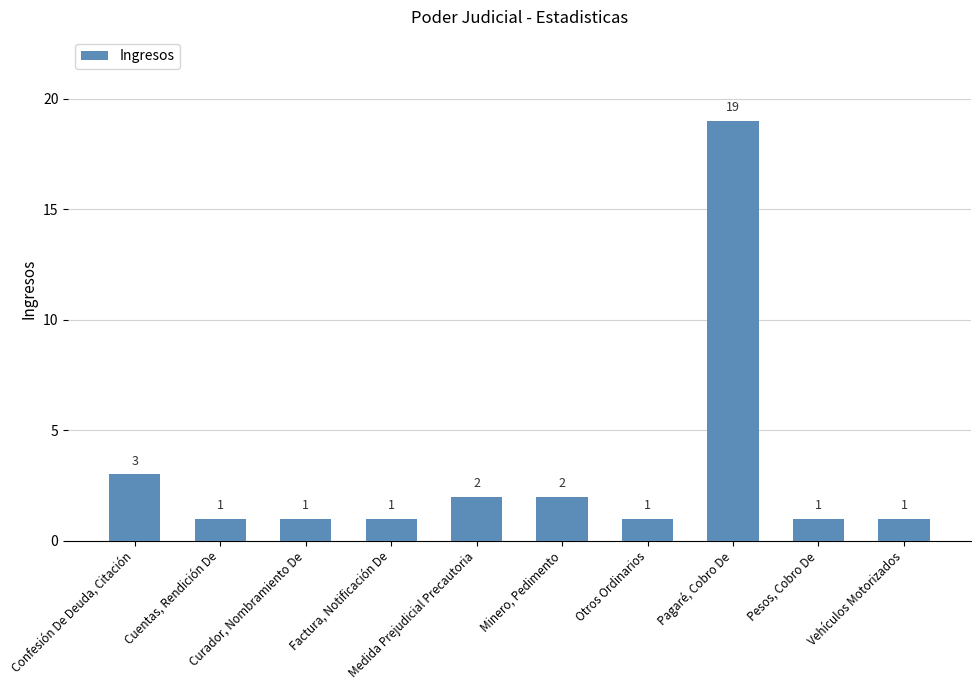

Count the number of values greater than 1.

4